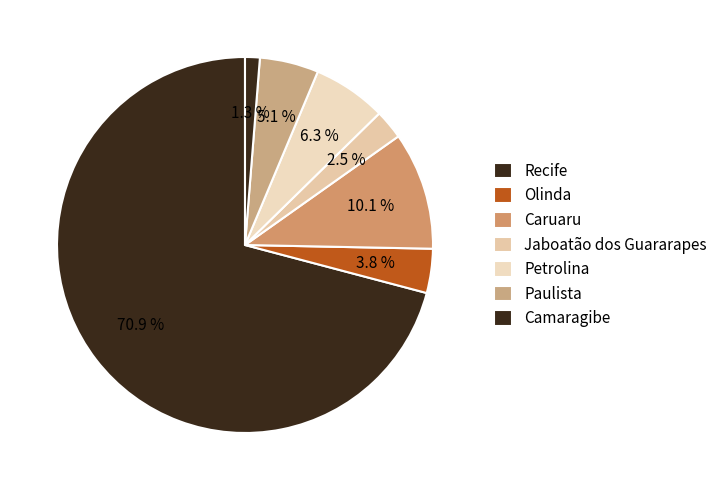

How many segments does this pie chart have?

7